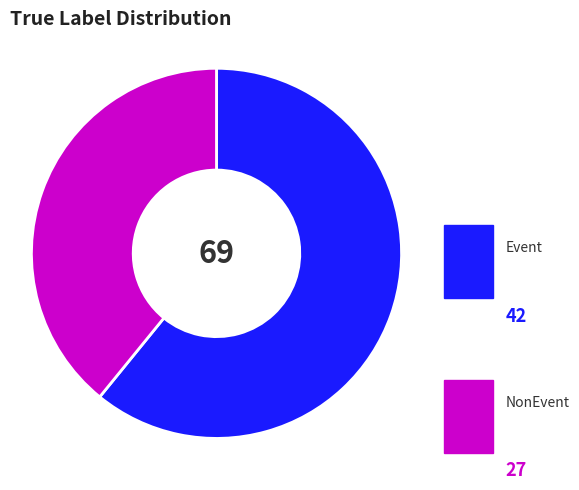

Which slice is the largest?

Event